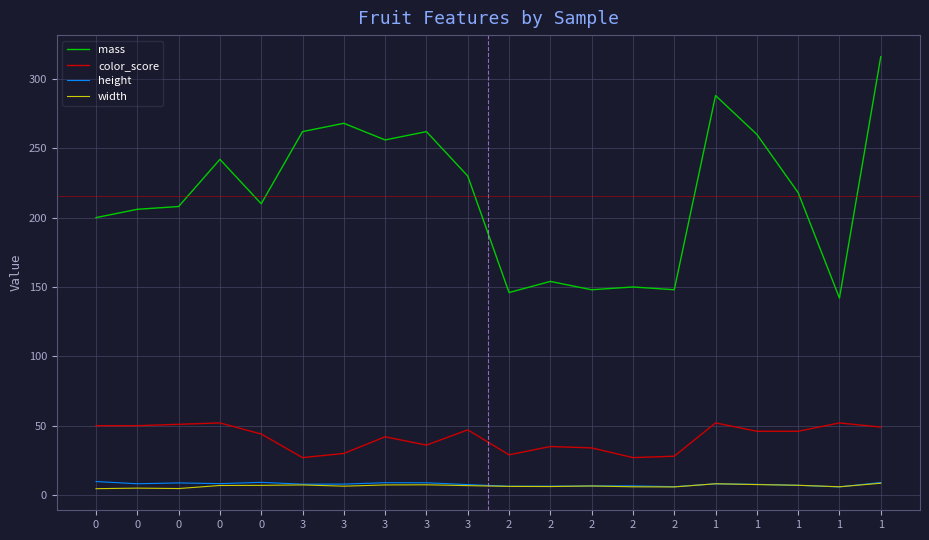

Is this an area chart (filled region under the line)?

No